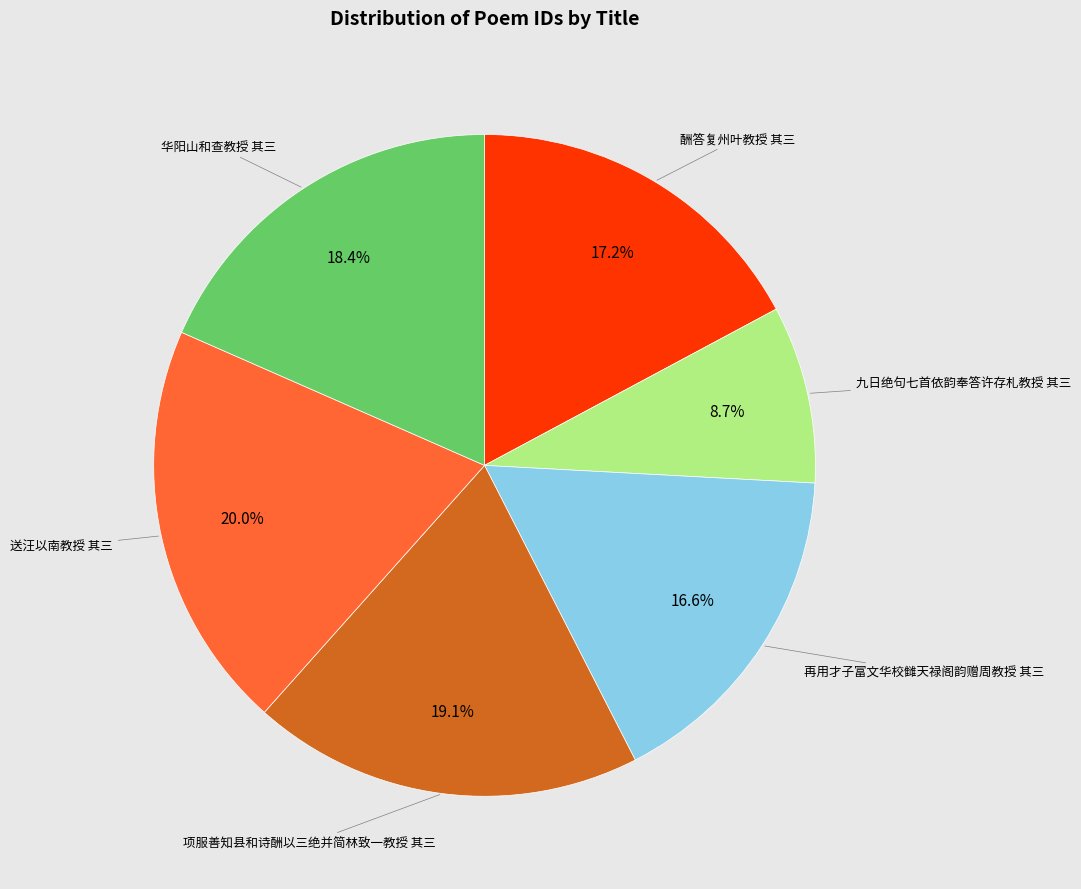

How many slices are in this pie chart?

6